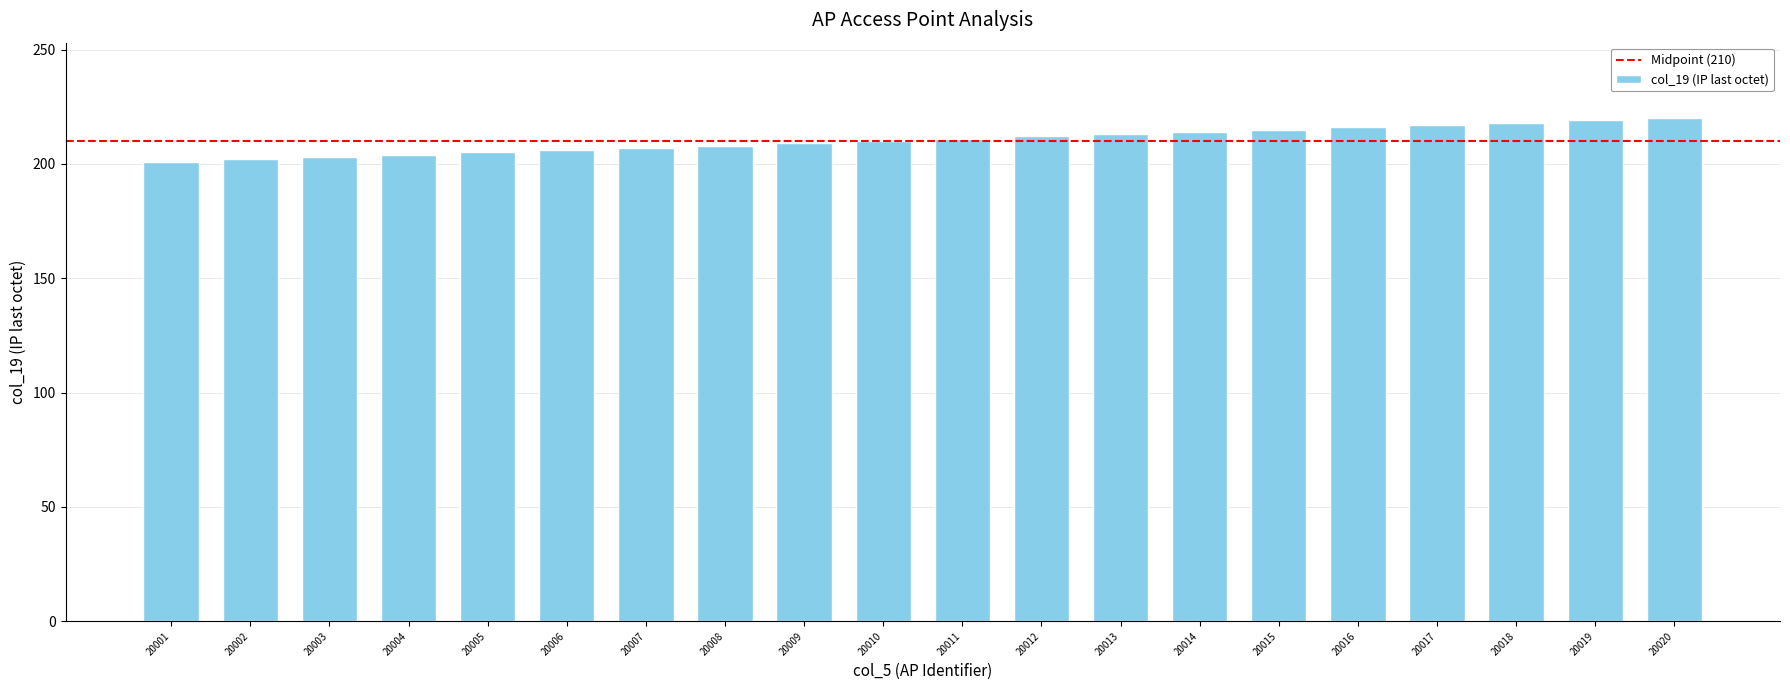

What is the minimum value shown in the chart?

201